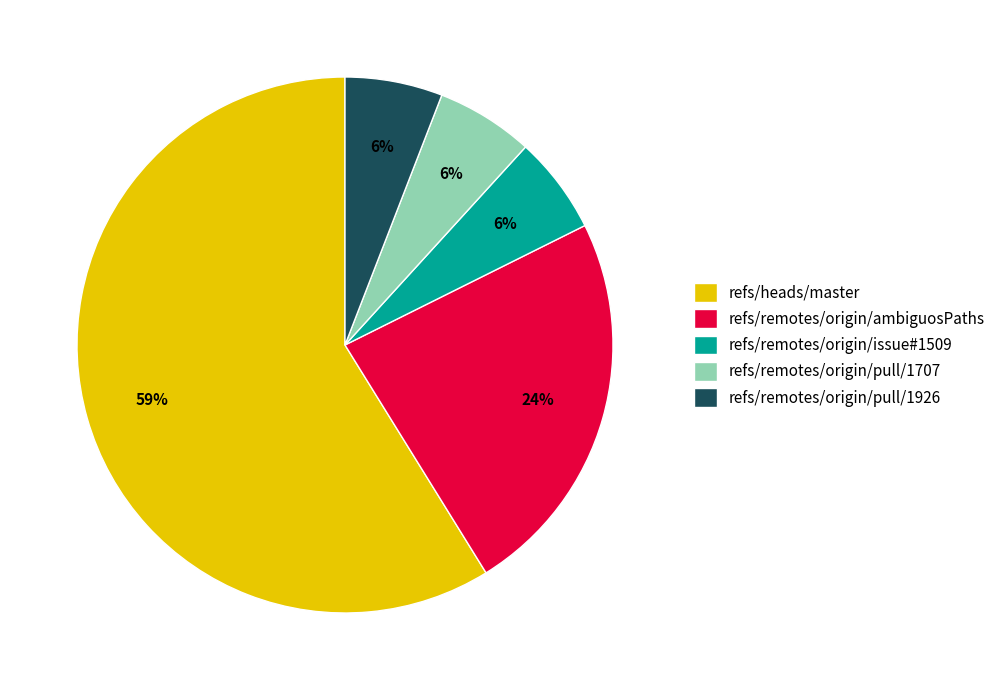

Does refs/remotes/origin/ambiguosPaths account for over 50% of the chart?

No